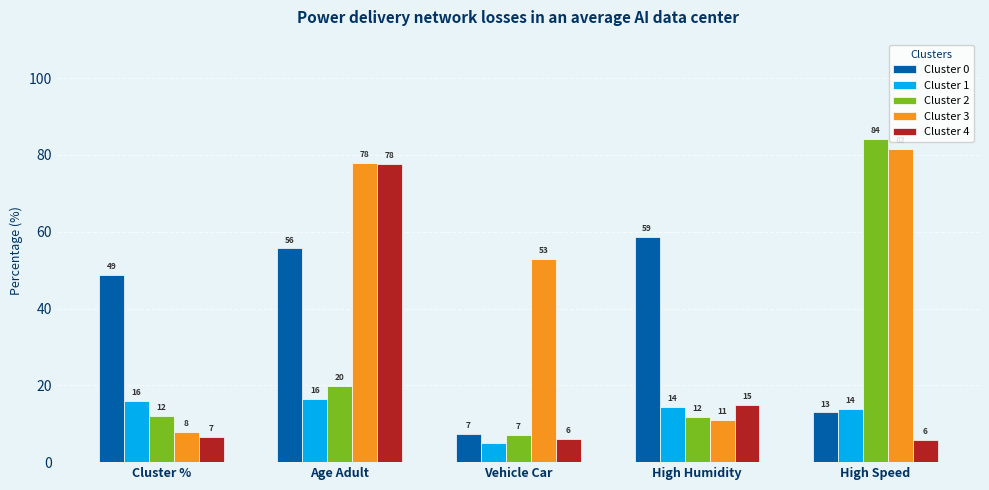

What is the value of the Cluster 1 bar at the 3rd from the left?

4.9